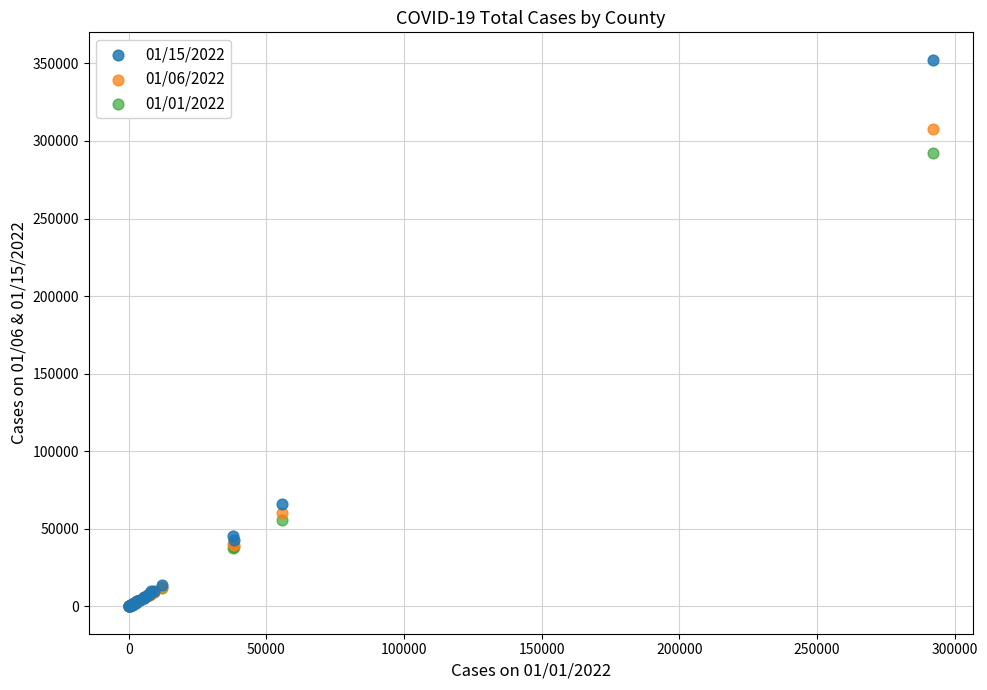

Across all series, what Y value is closest to 176230?

66343